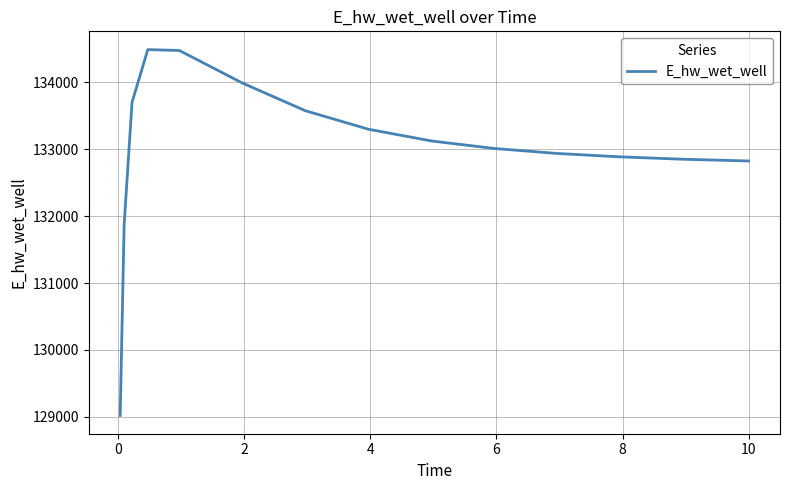

What is the maximum value shown in the chart?

134491.0